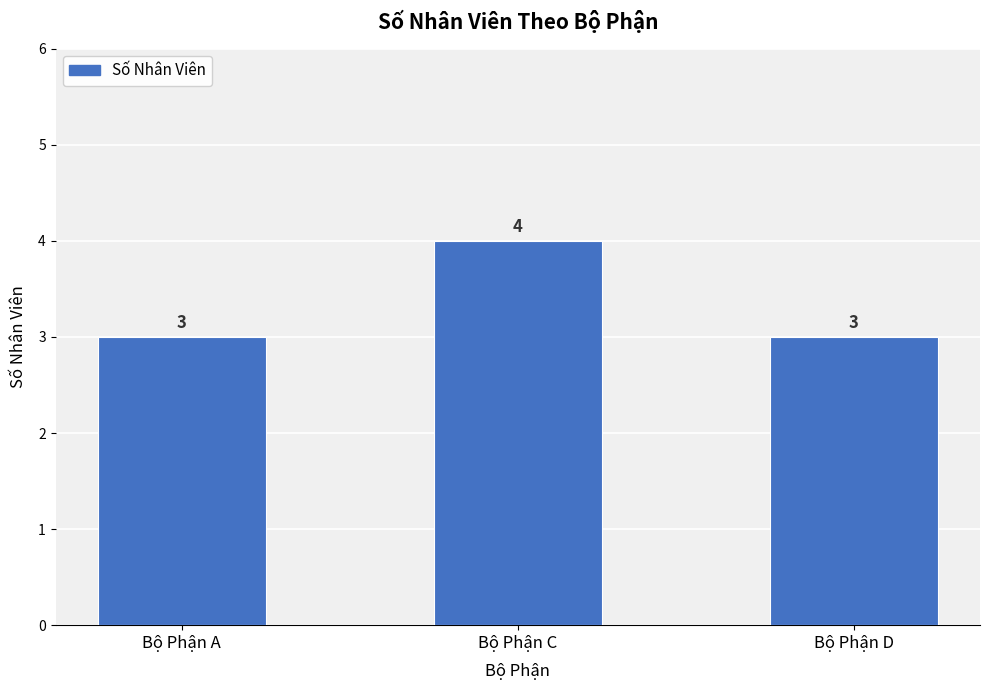

Which has a higher value, Bộ Phận D or Bộ Phận C?

Bộ Phận C